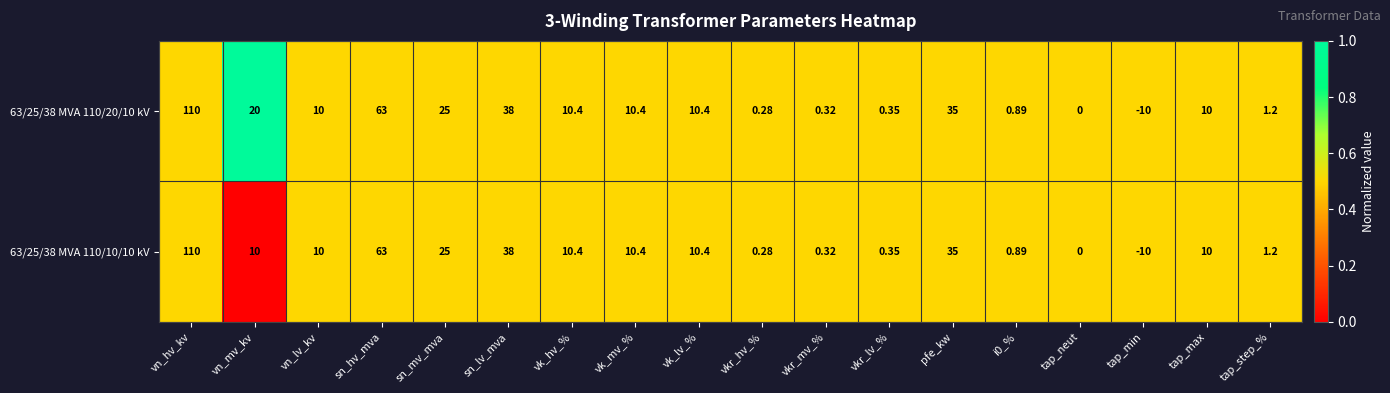

Where does the 63/25/38 MVA 110/20/10 kV series first go above 10?

vn_hv_kv